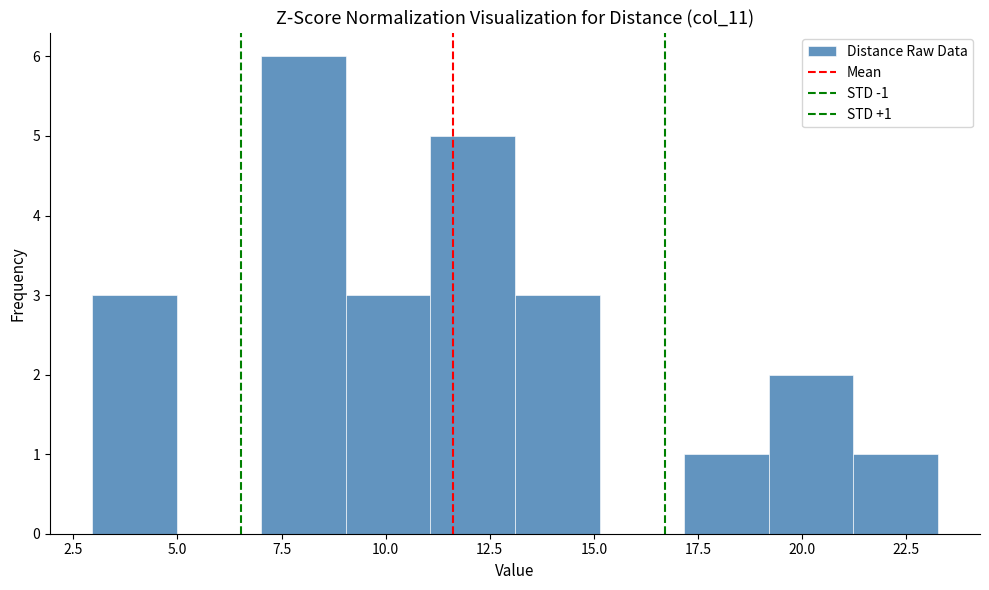

Which range on the x-axis has the tallest bar?

7.0 to 9.0